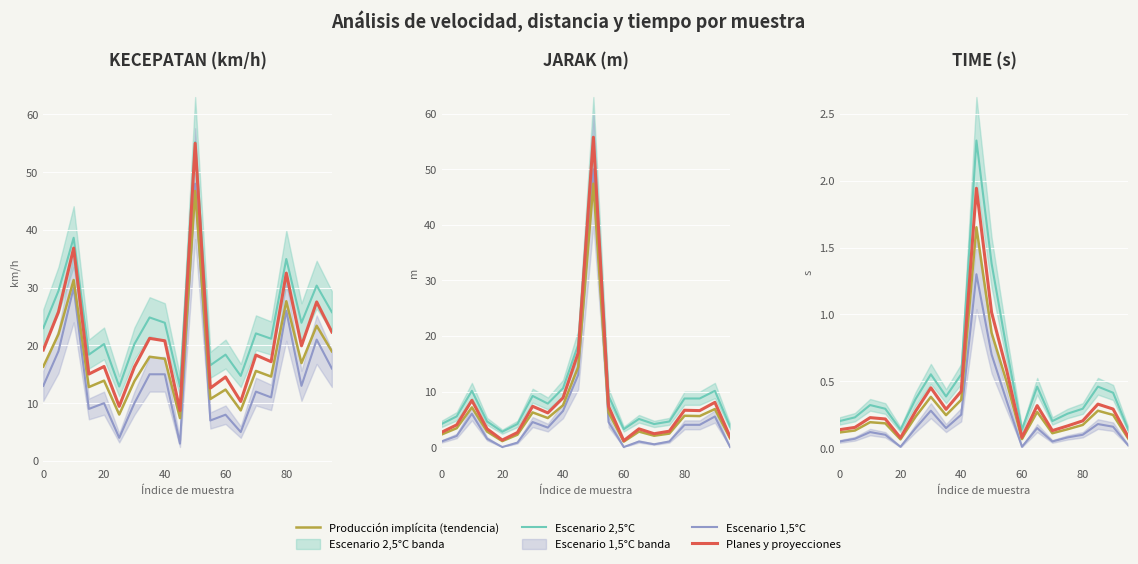

Is the value of Escenario 2,5°C at 40 greater than the value of Producción implícita (tendencia) at 100?

Yes